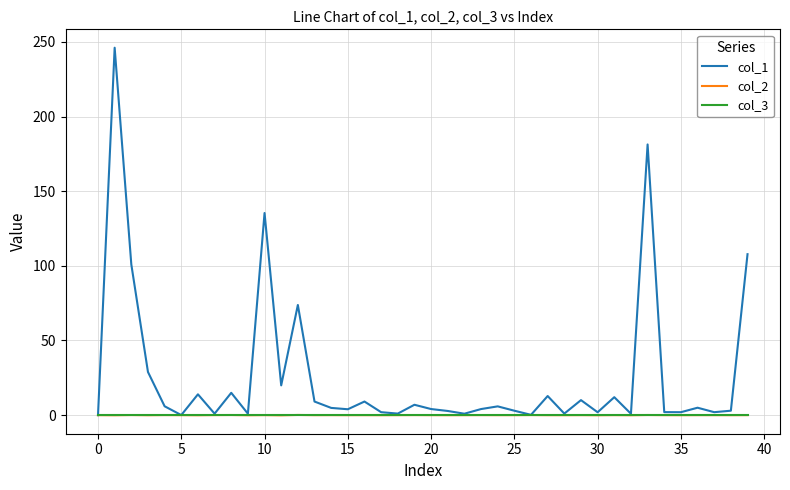

What is the maximum value shown in the chart?

246.1